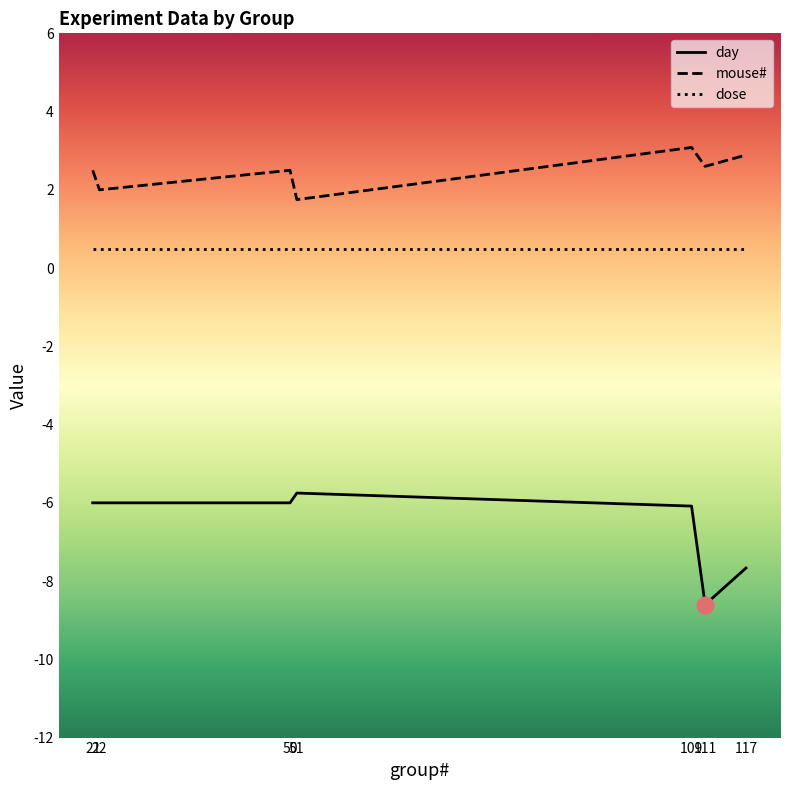

Which series changed the most between 50 and 109?

mouse#